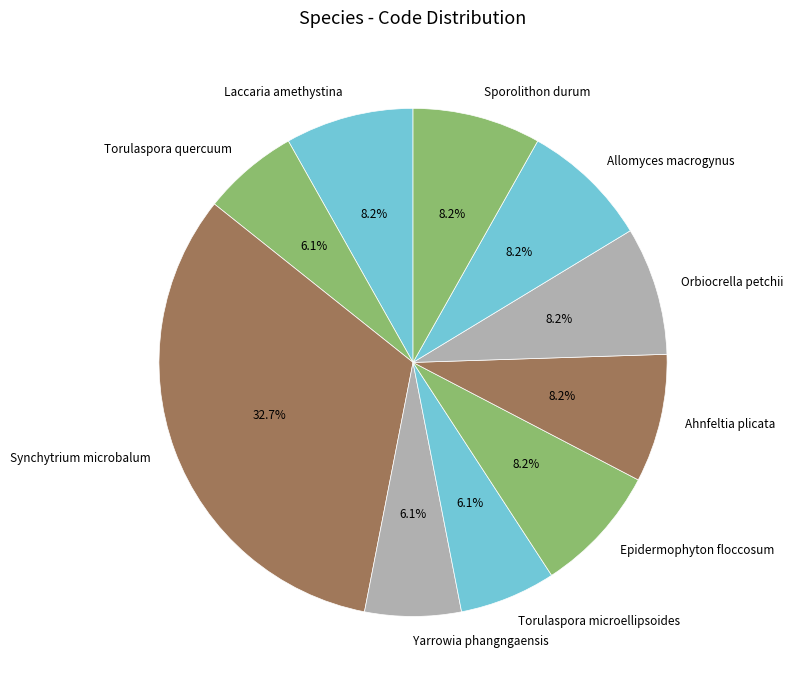

Which has a higher value, Synchytrium microbalum or Ahnfeltia plicata?

Synchytrium microbalum